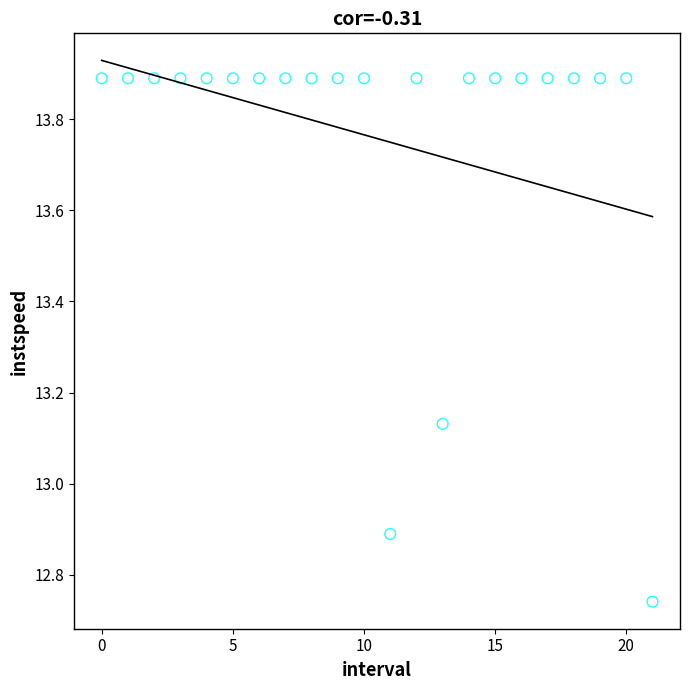

What Y value in the scatter plot is closest to 13?

12.9